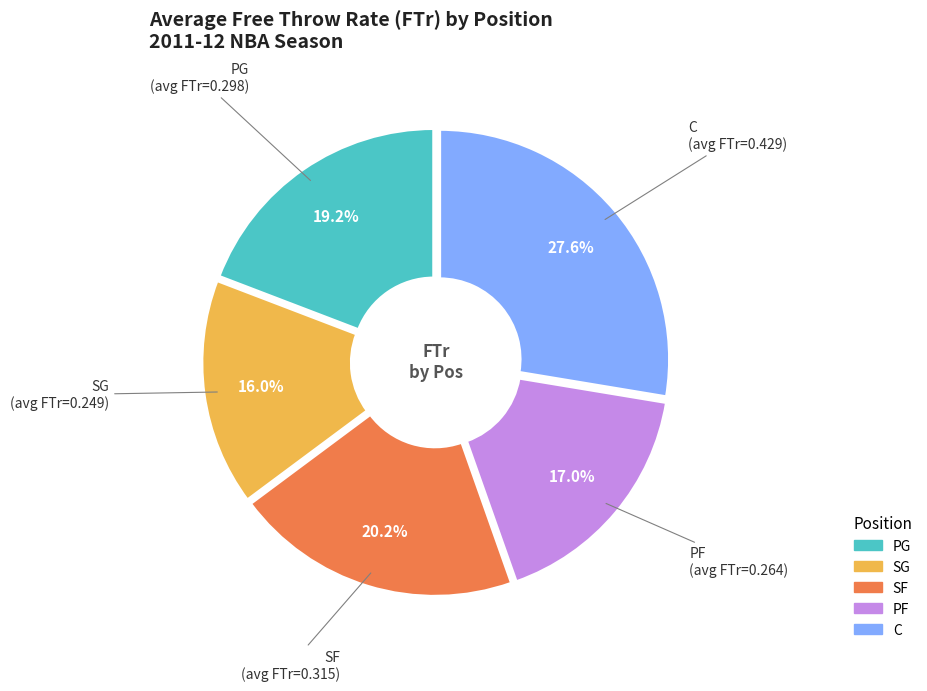

To the nearest percent, what is the average slice percentage?

20%